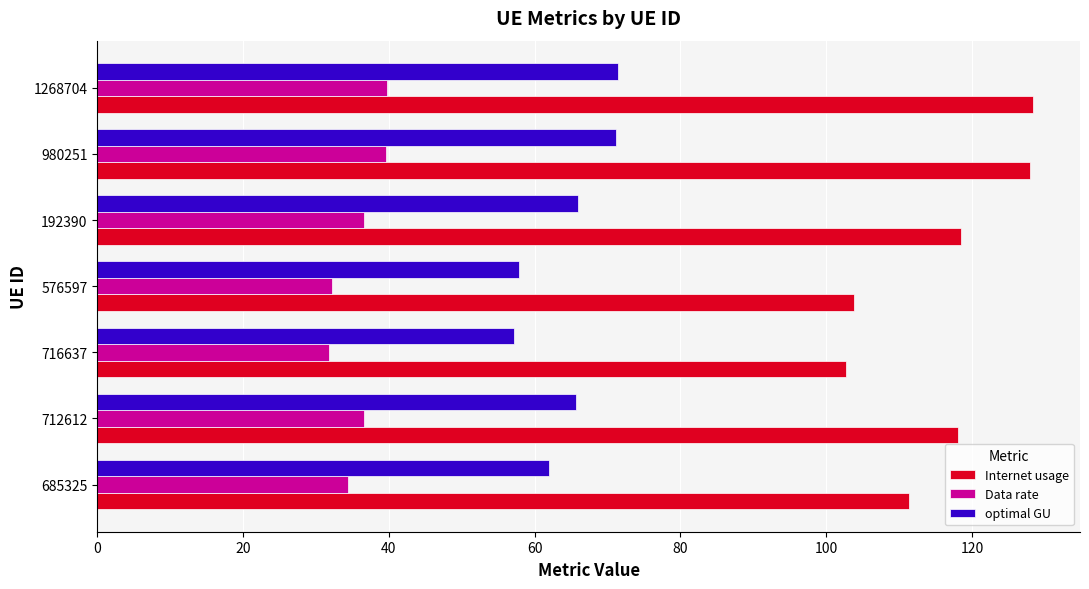

What is the average value of the Internet usage series?

115.8